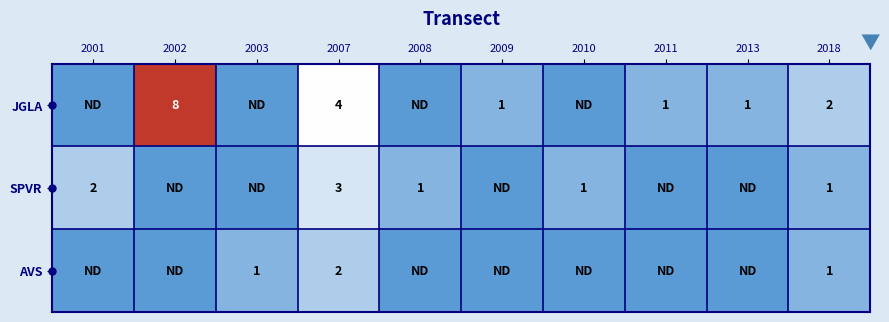

Is it true that JGLA equals 8 at 2002?

True